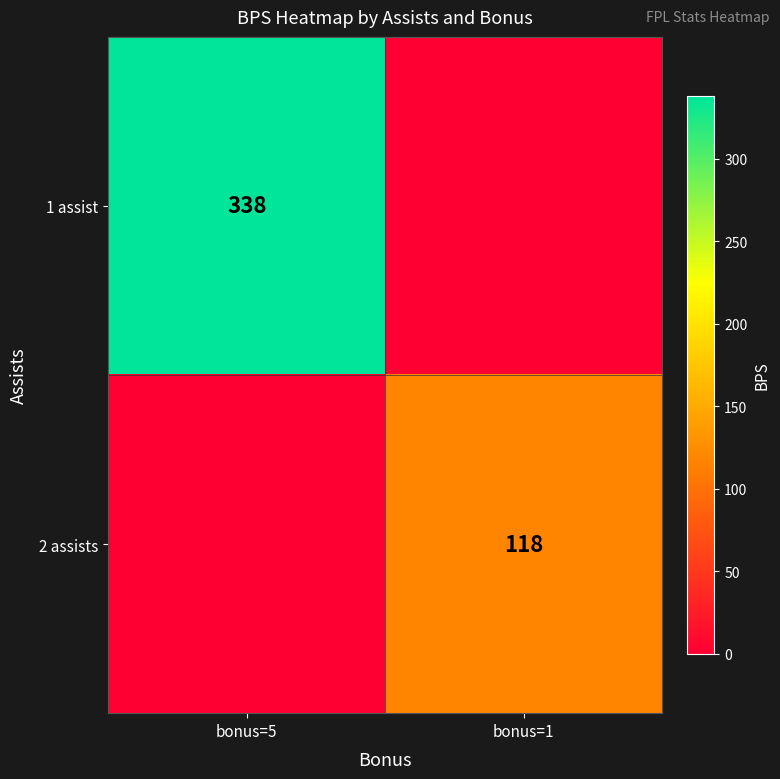

The 1 assist series shows 338 at bonus=5. True or false?

True